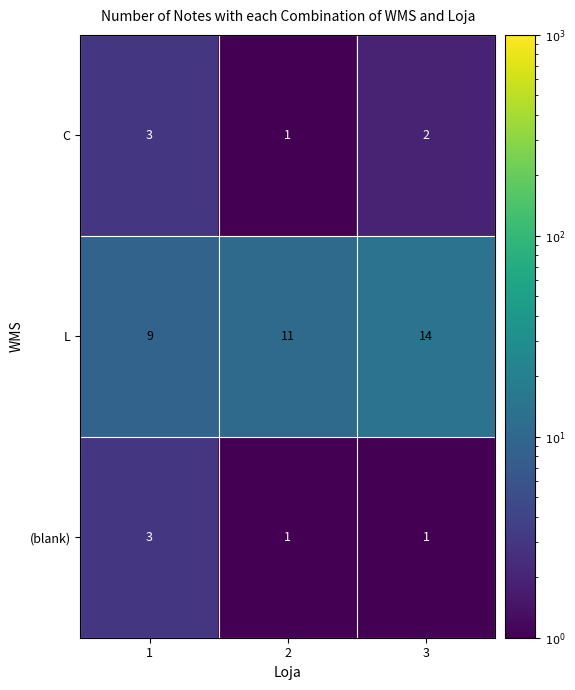

What is the spread (max minus min) of values at 3?

13